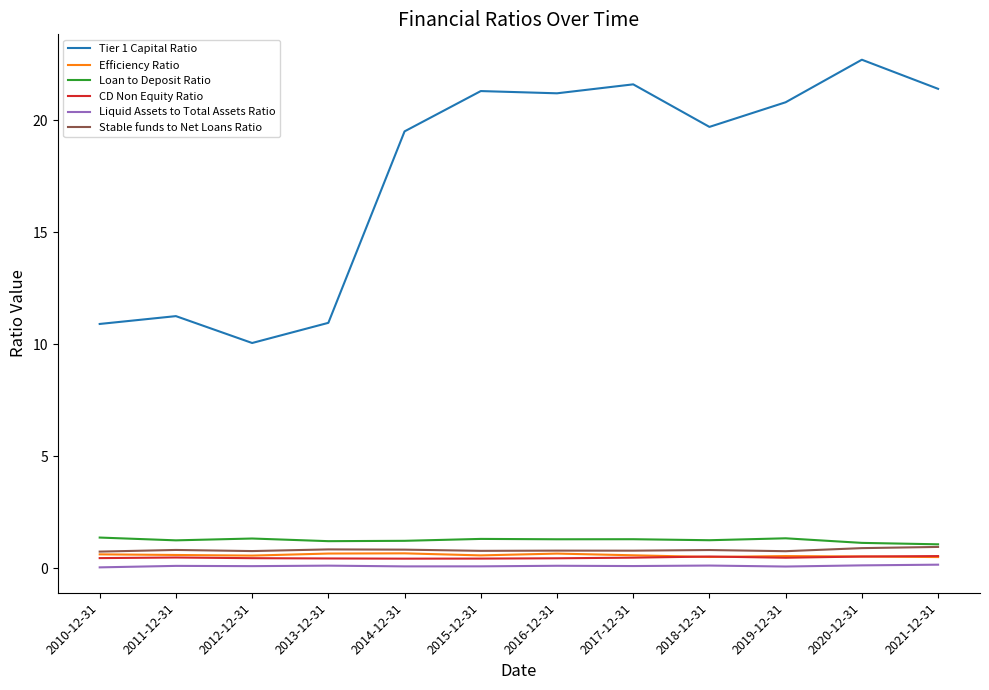

Which series has the largest total across all categories?

Tier 1 Capital Ratio